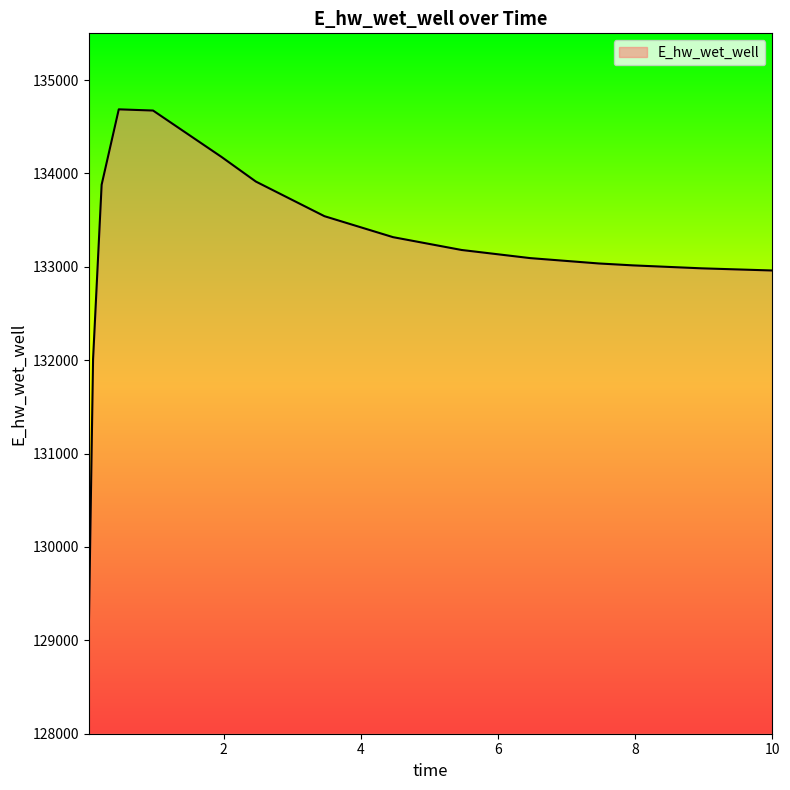

What is the maximum value shown in the chart?

134686.1